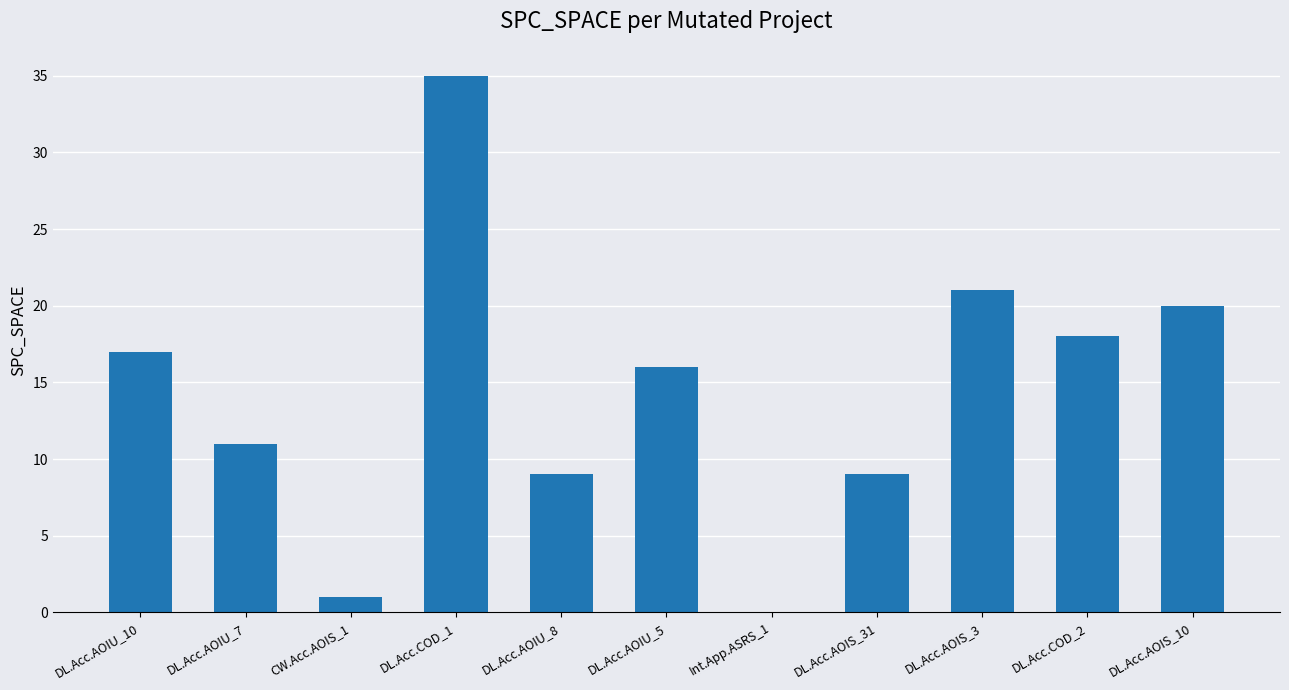

What is the maximum value shown in the chart?

35